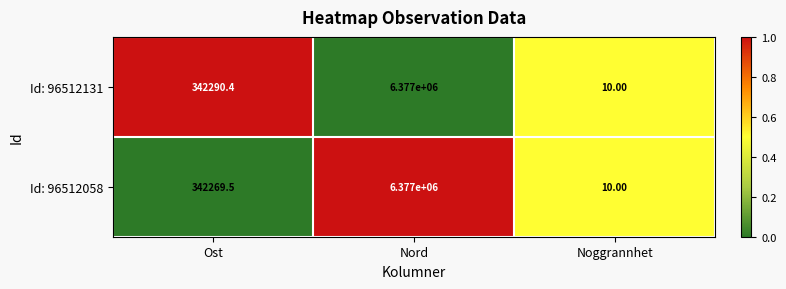

Which category has the highest value across all series?

Nord